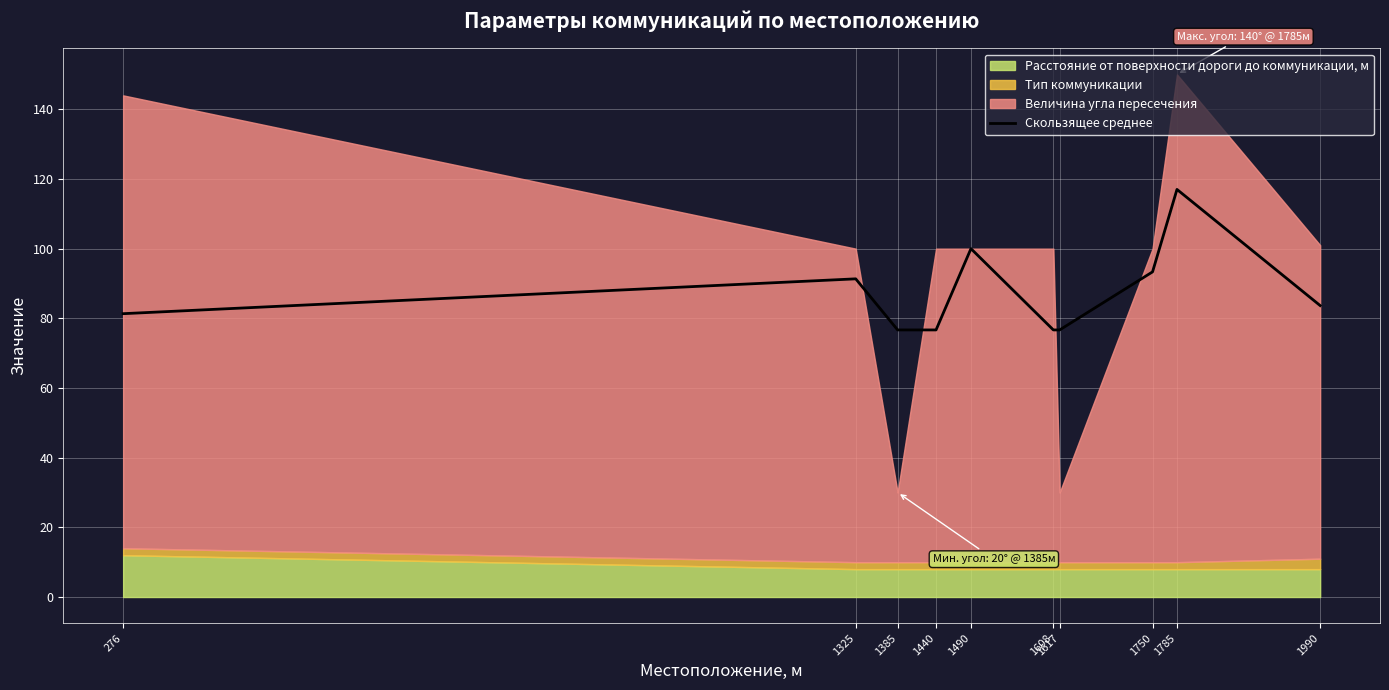

What value does the data have at 1490?

100.0